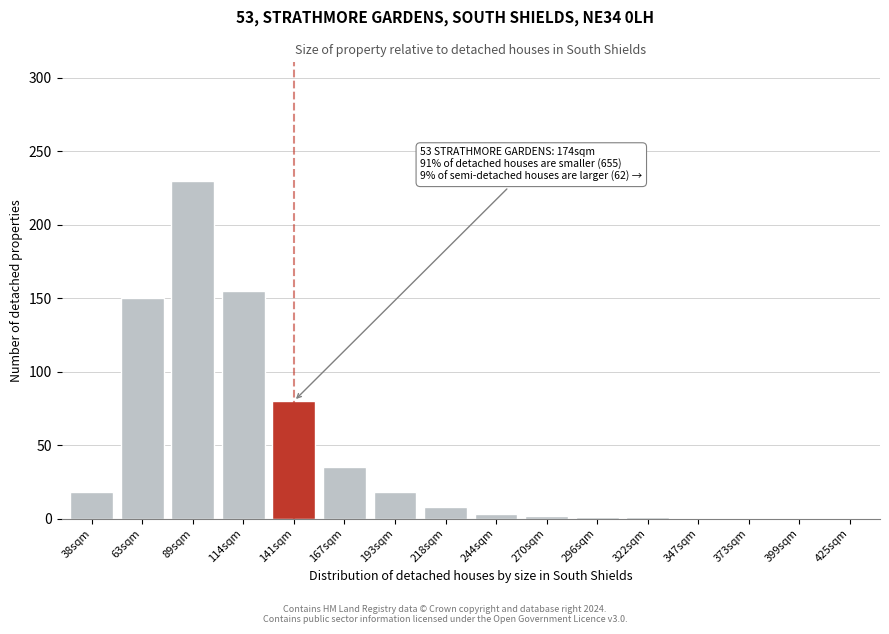

What is the change in value from 218sqm to 399sqm?

-8